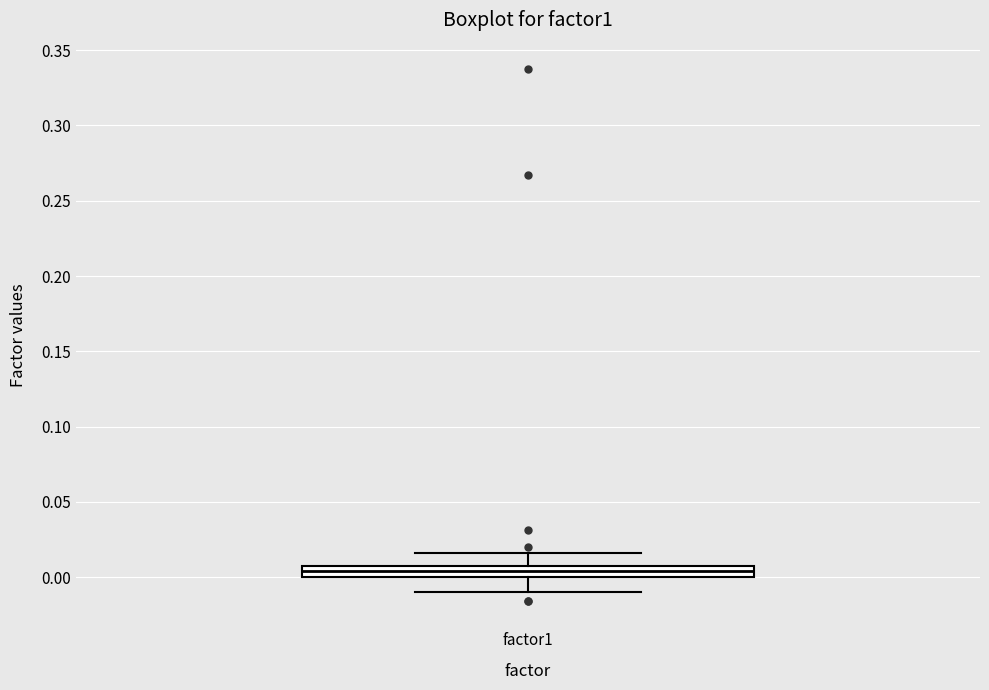

Transcribe this box plot: give where the median line is, the range the box spans, and where the two whiskers end, as read against the y-axis. The values are not printed on the chart, so give them approximately, as read against the axis.

median 0.005, box 0.000 to 0.010, whiskers -0.010 to 0.015